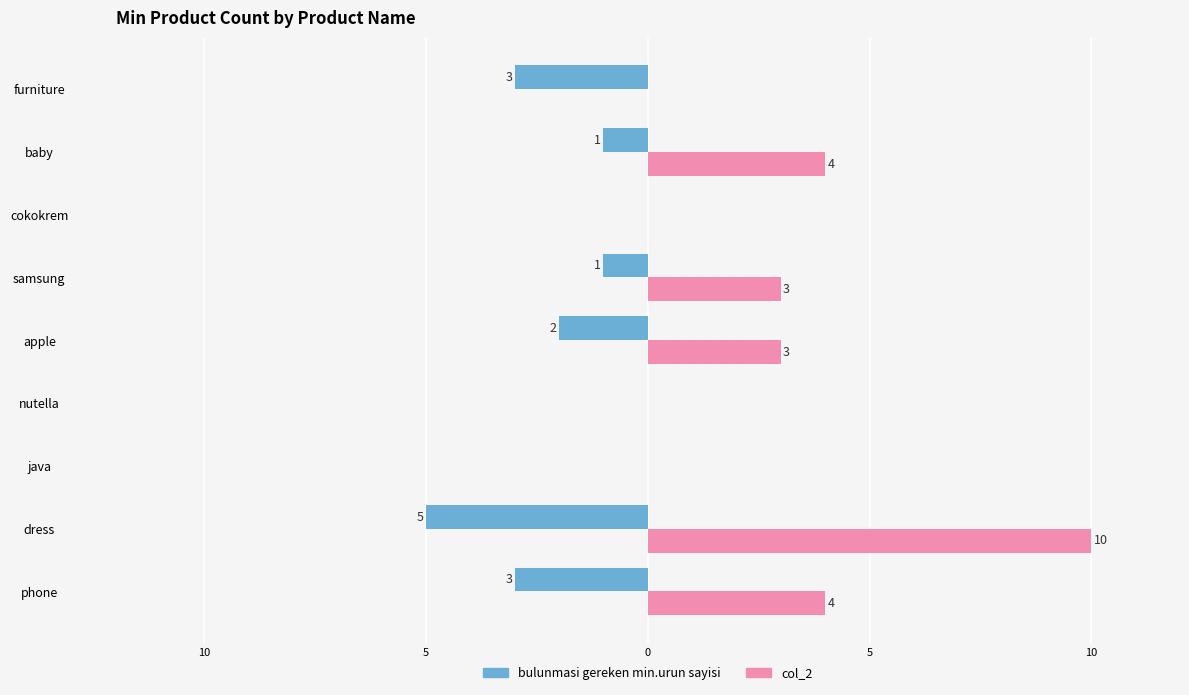

What are all the series names shown in the legend?

bulunmasi gereken min.urun sayisi, col_2